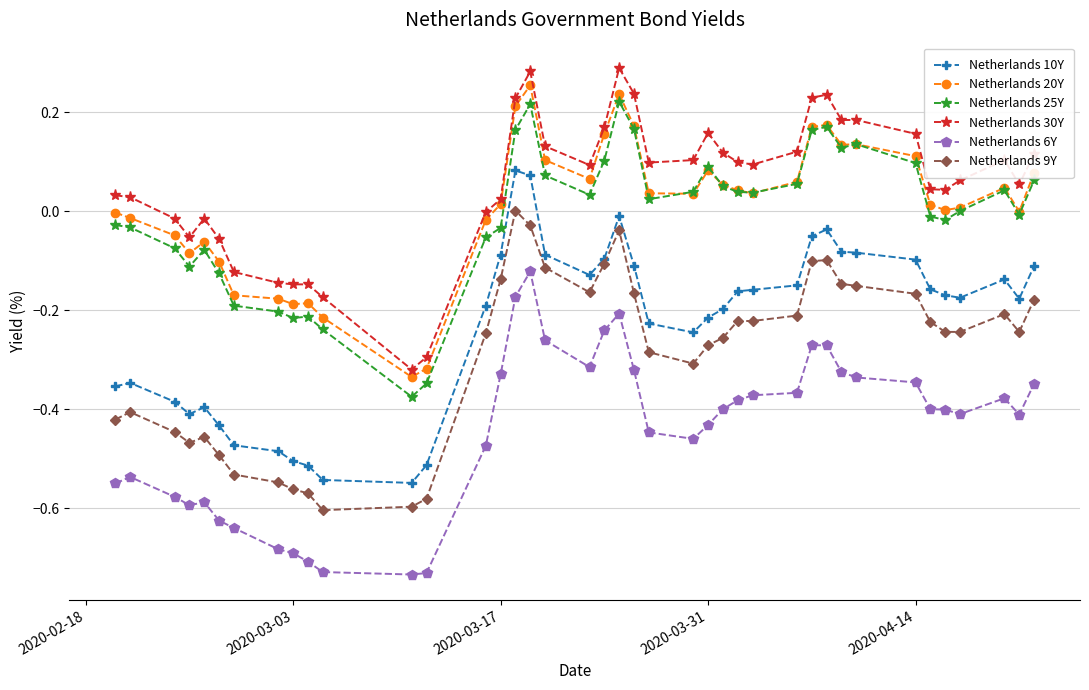

True or false: Netherlands 25Y and Netherlands 6Y cross at least once.

False